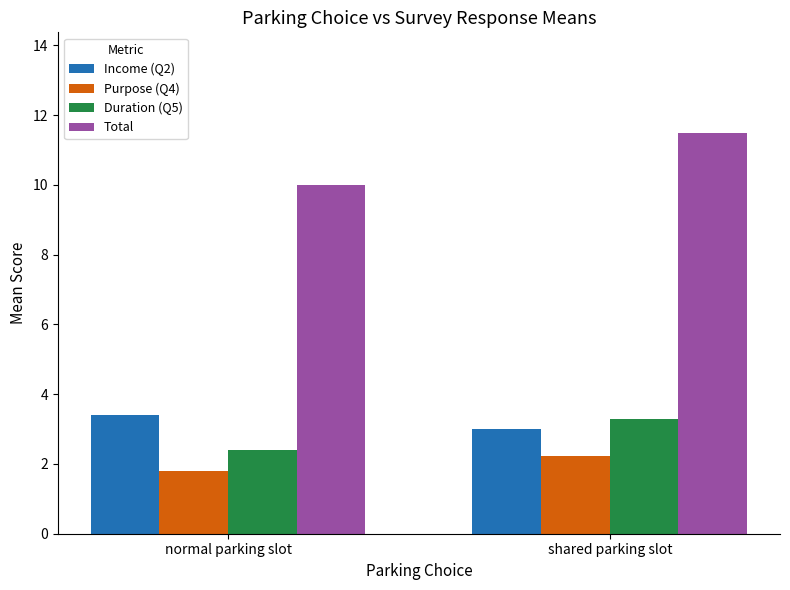

What is the smallest value displayed?

1.8